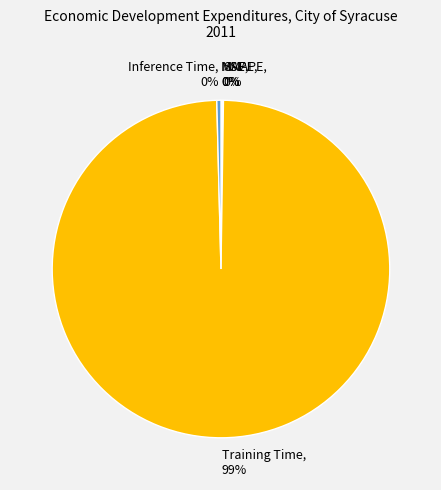

Is Training Time, 99% the majority of the pie?

Yes